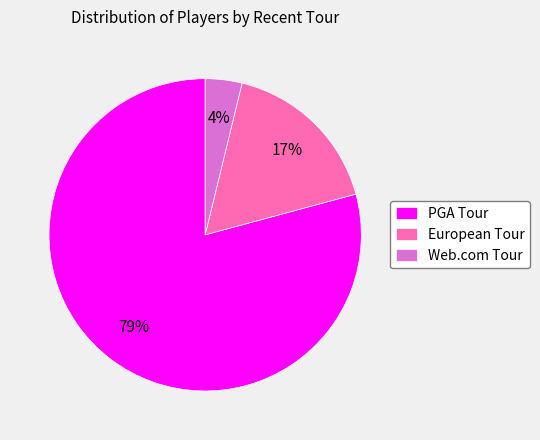

What is the smallest slice in the pie chart?

Web.com Tour